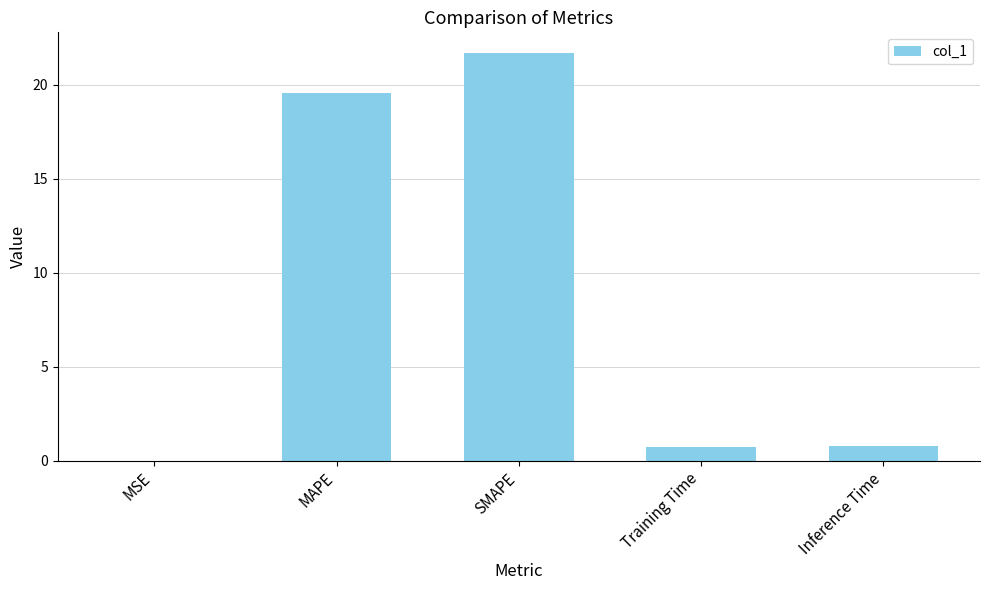

Is it true that the value at SMAPE is 34.4?

False